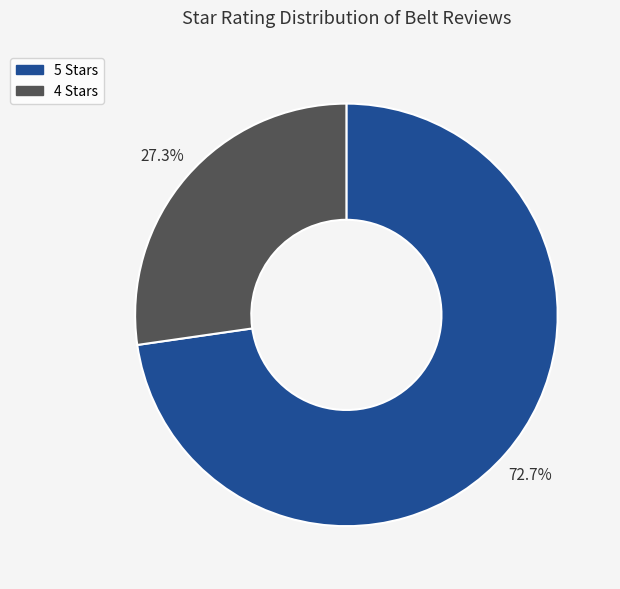

Is there any slice that represents more than half of the pie?

Yes